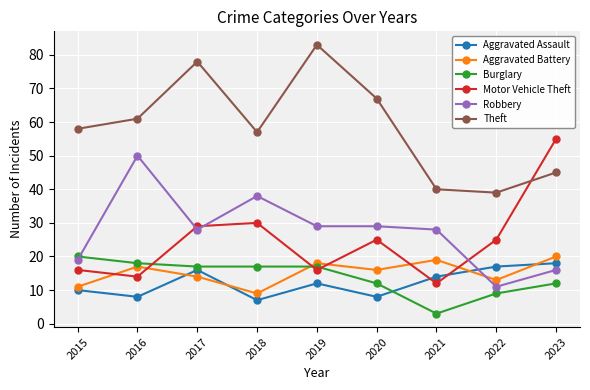

At which category is the sum across all series the highest?

2017